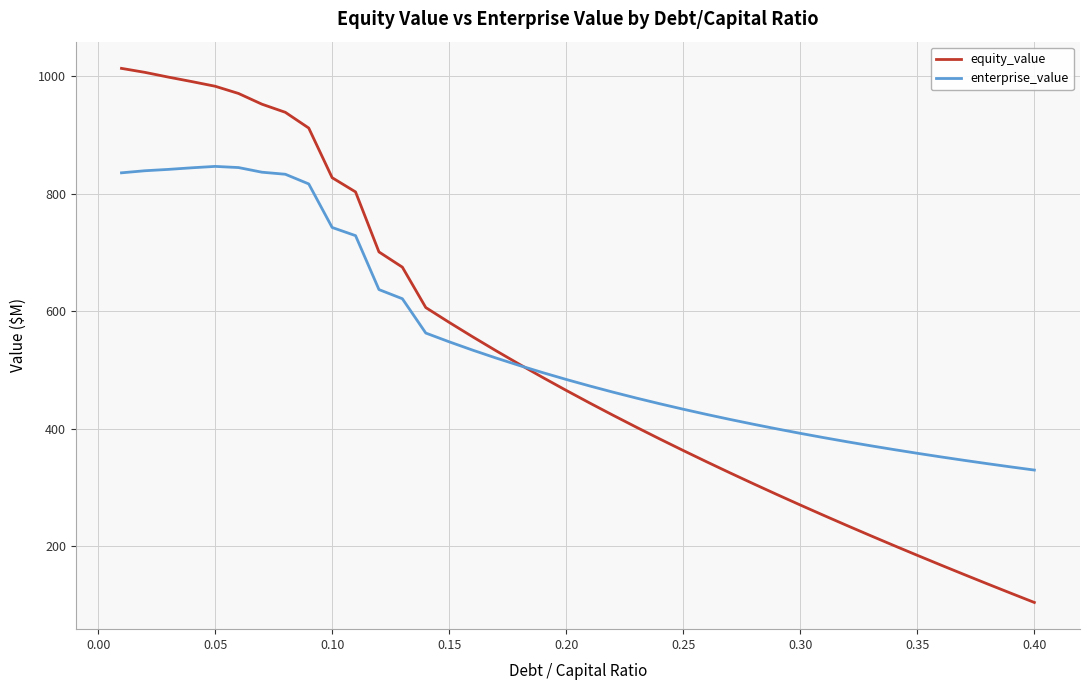

Which series has the largest range (max minus min)?

equity_value